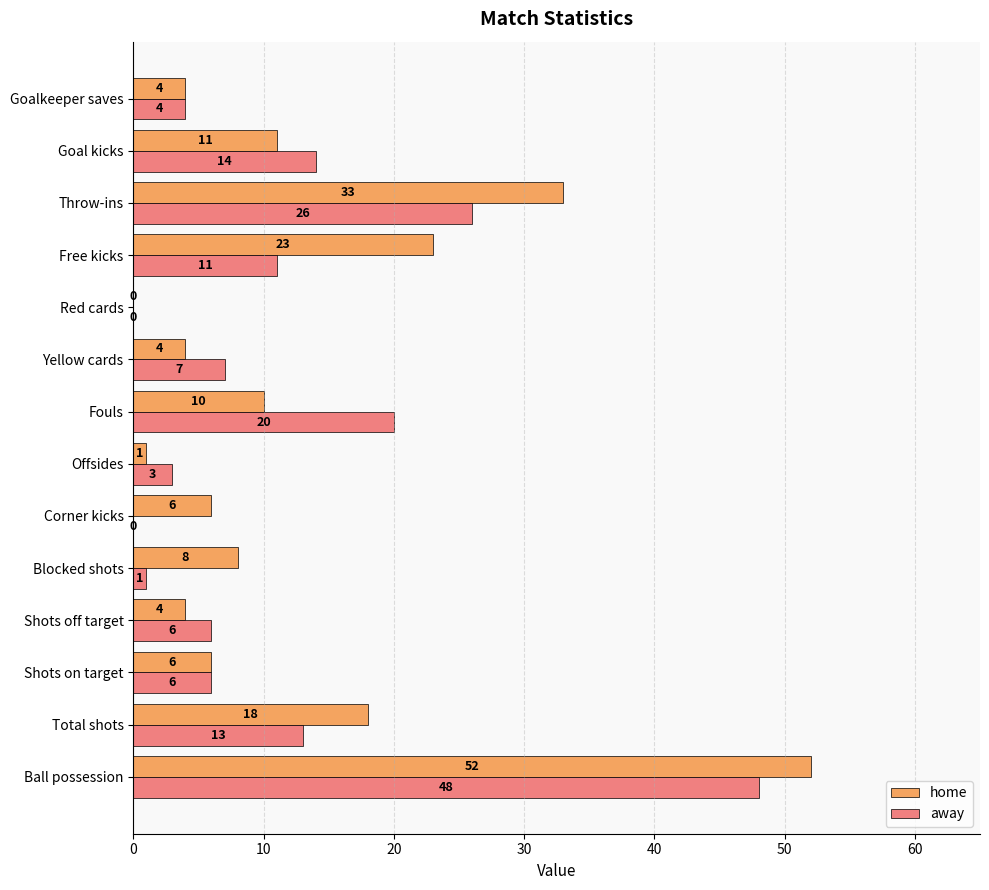

How many series are shown in this chart?

2